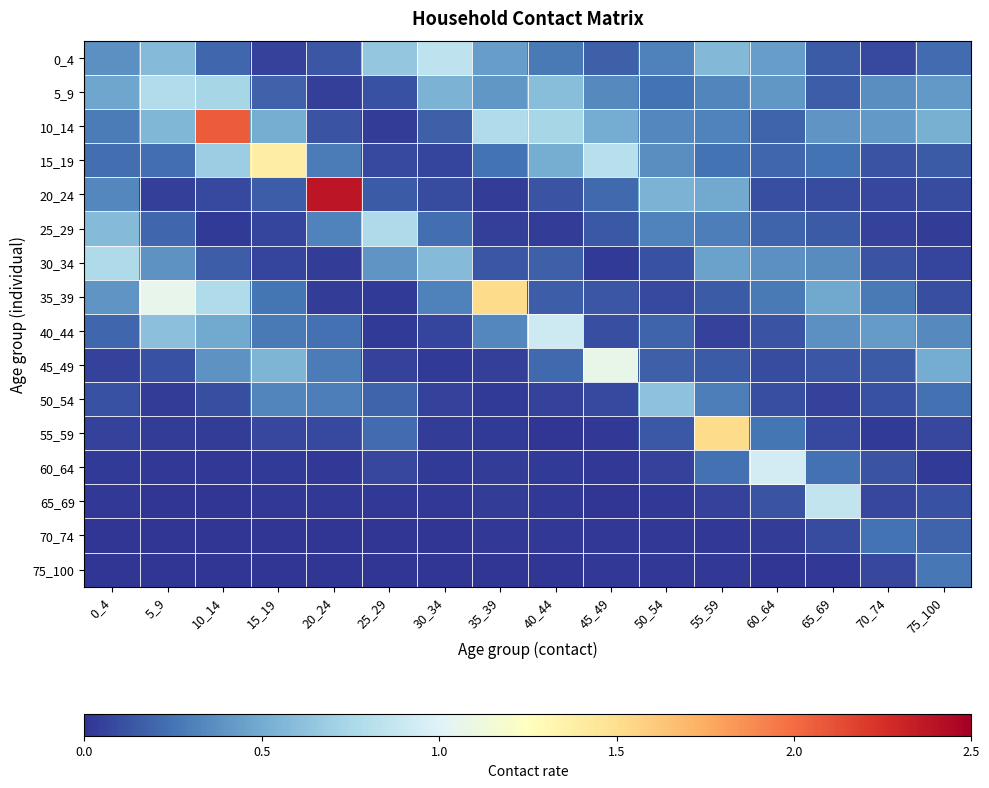

Which has a higher value, 60_64 or 5_9?

5_9